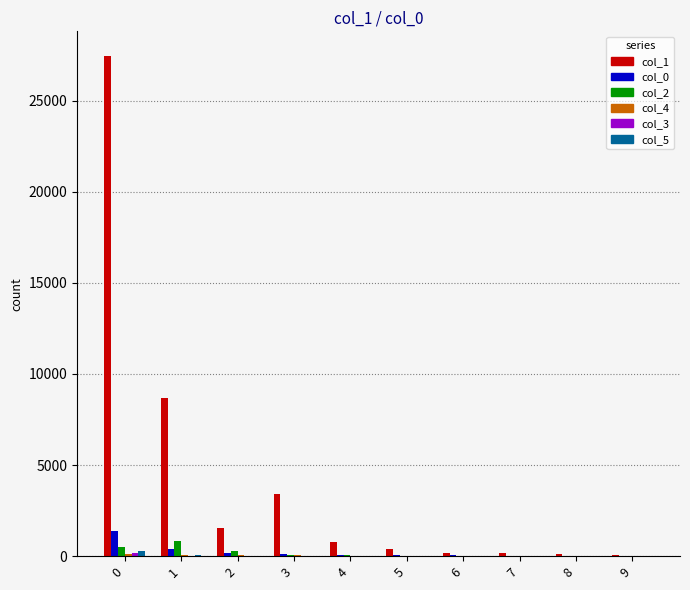

How many groups of bars are there?

10